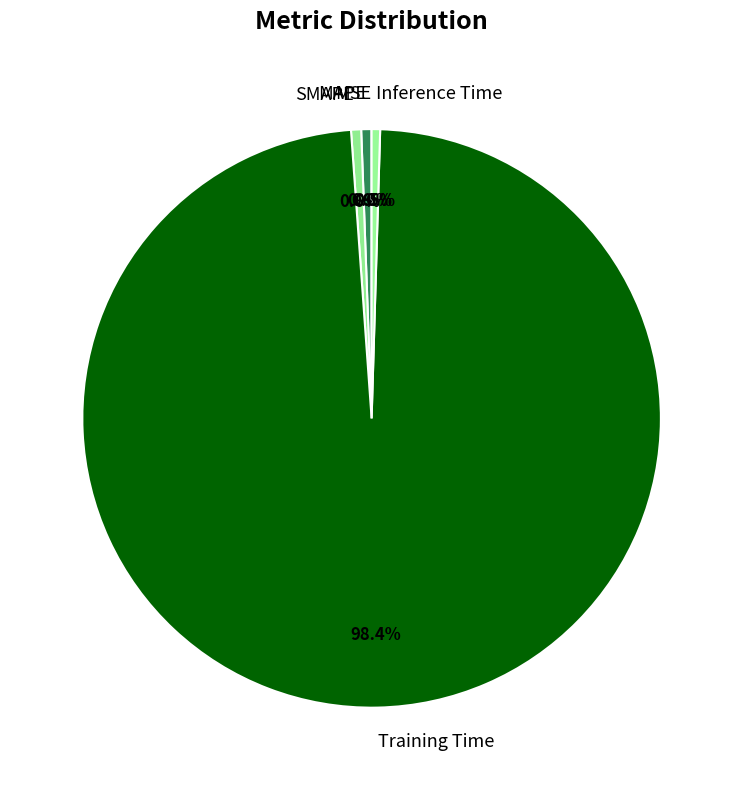

Does Training Time account for over 50% of the chart?

Yes